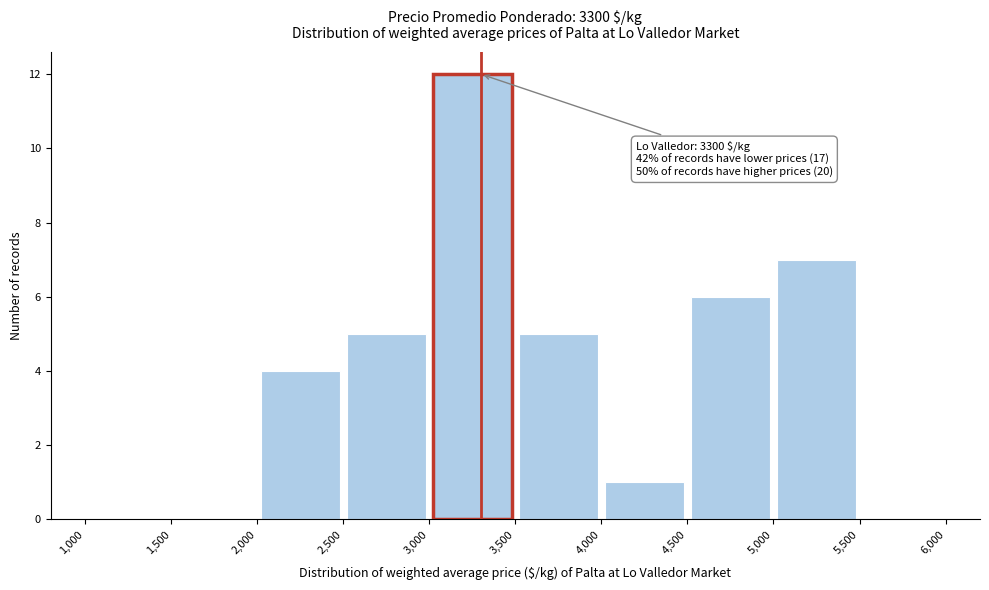

Which range on the x-axis has the tallest bar?

3,000 to 3,500